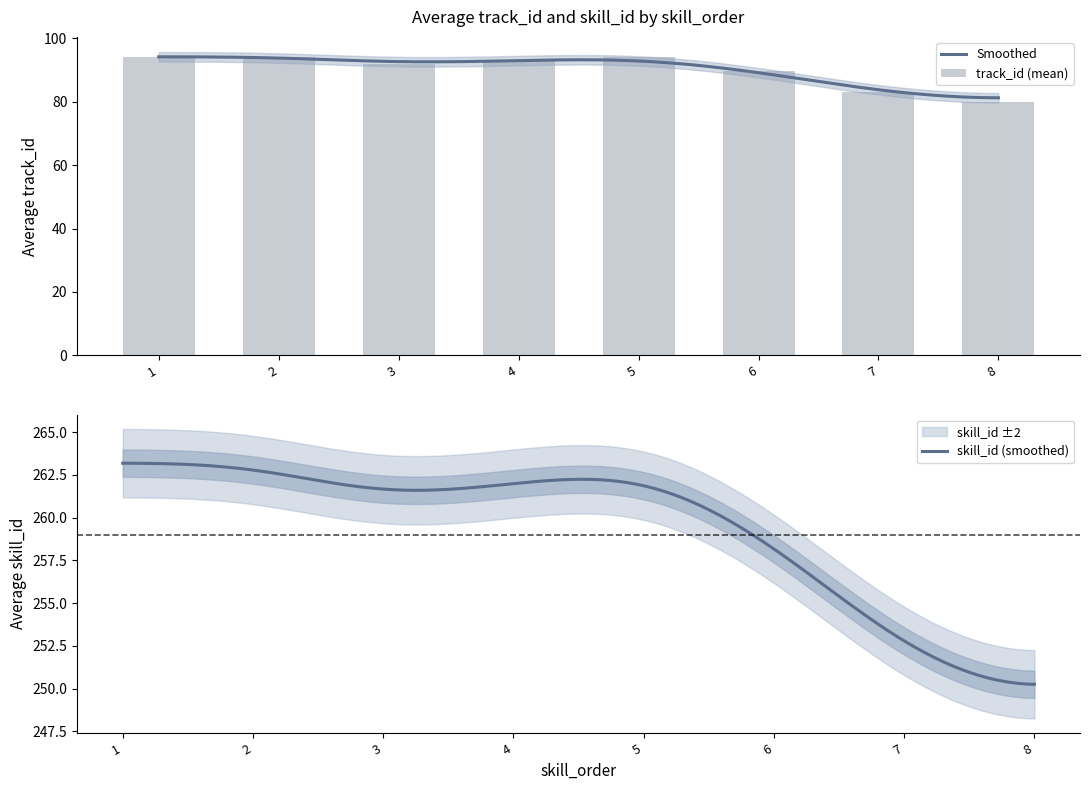

What is the lowest value of the Smoothed series?

81.3